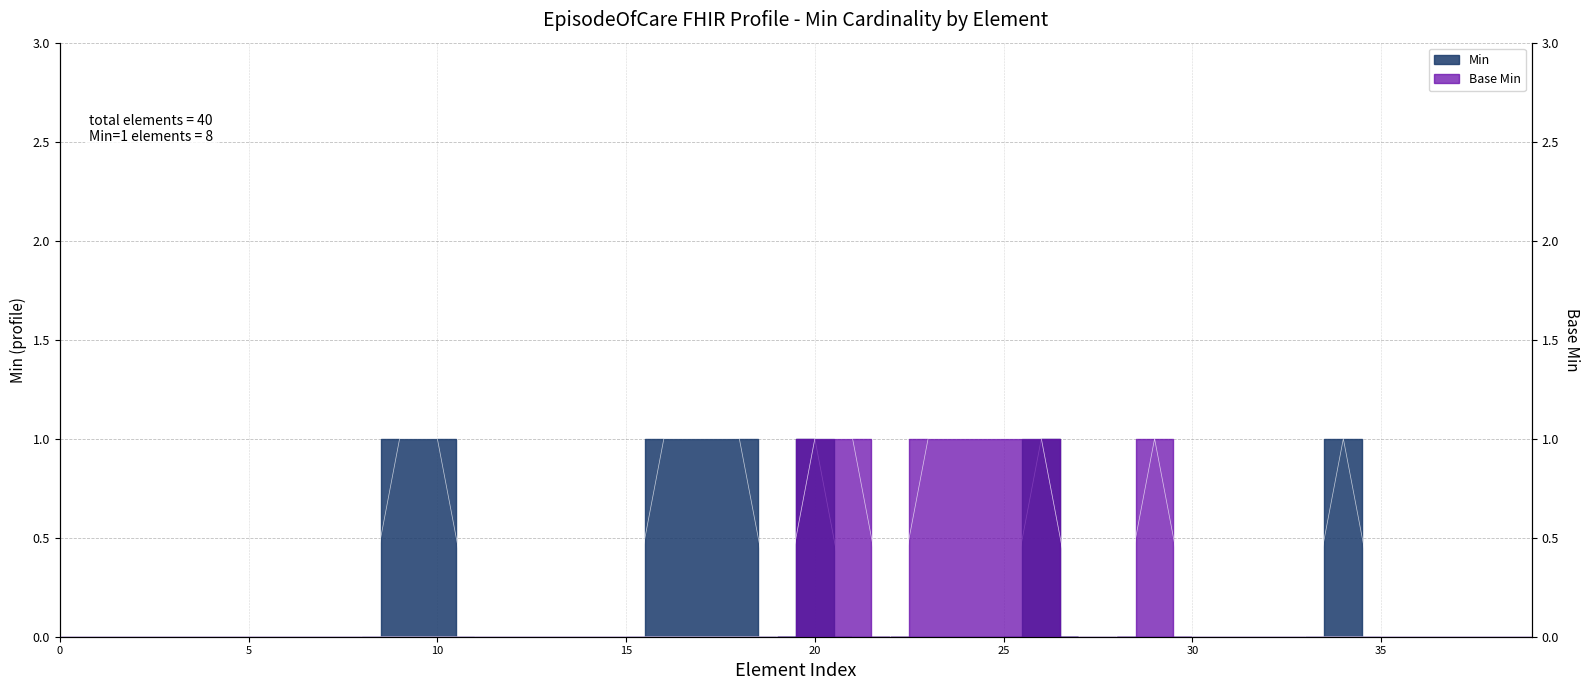

Is it true that Base Min equals 0 at EpisodeOfCare.identifier?

True